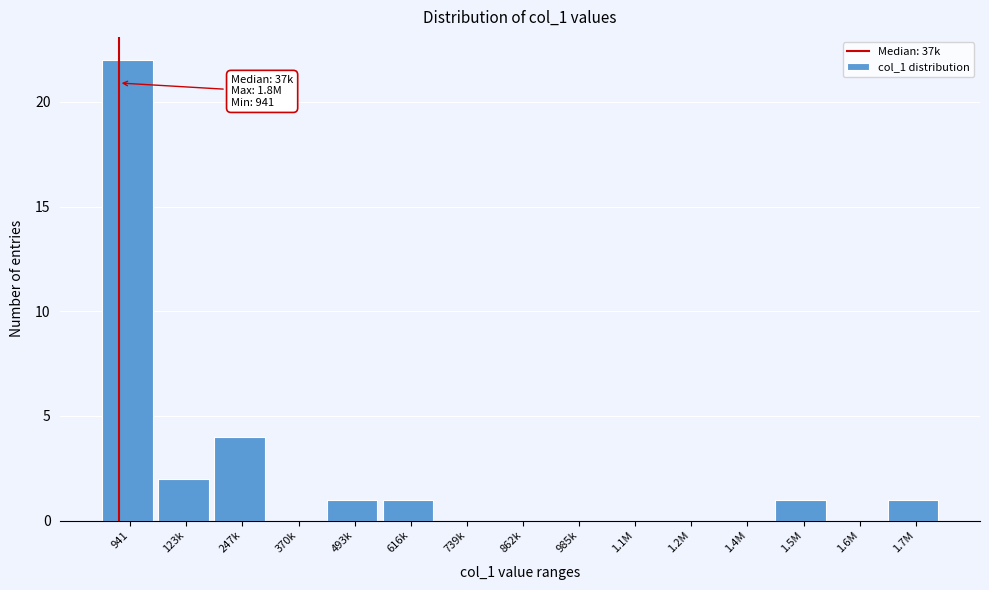

Reading left to right, what are all the values shown in this chart?

941=22	123k=2	247k=4	370k=0	493k=1	616k=1	739k=0	862k=0	985k=0	1.1M=0	1.2M=0	1.4M=0	1.5M=1	1.6M=0	1.7M=1